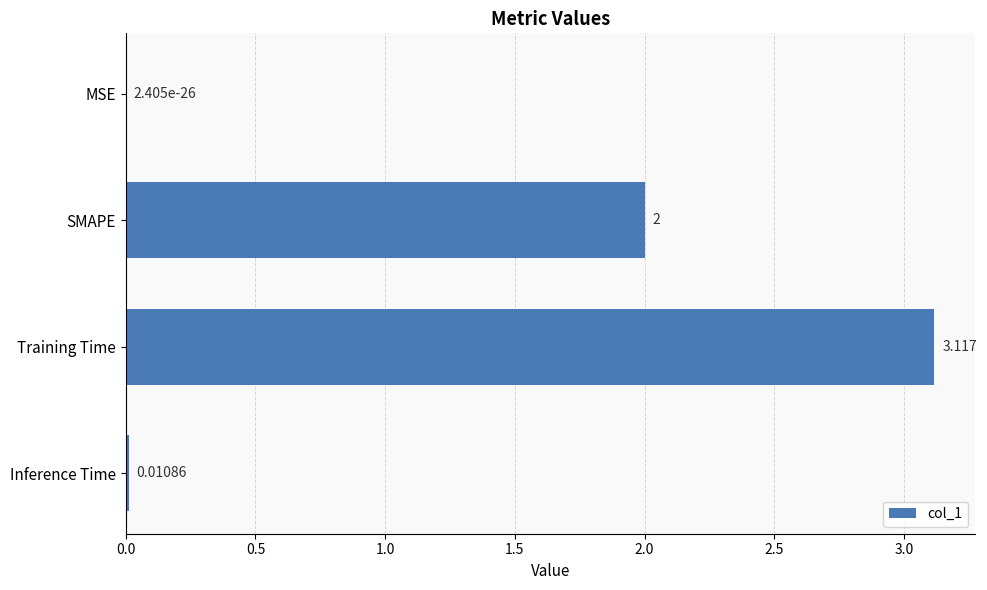

Are the bars horizontal?

Yes